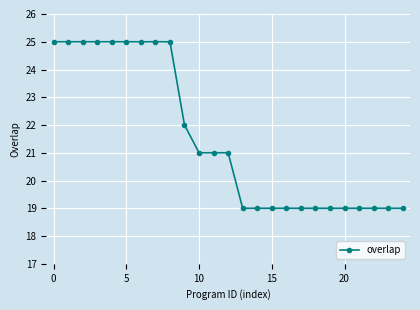

How many values are between 19 and 25?

25